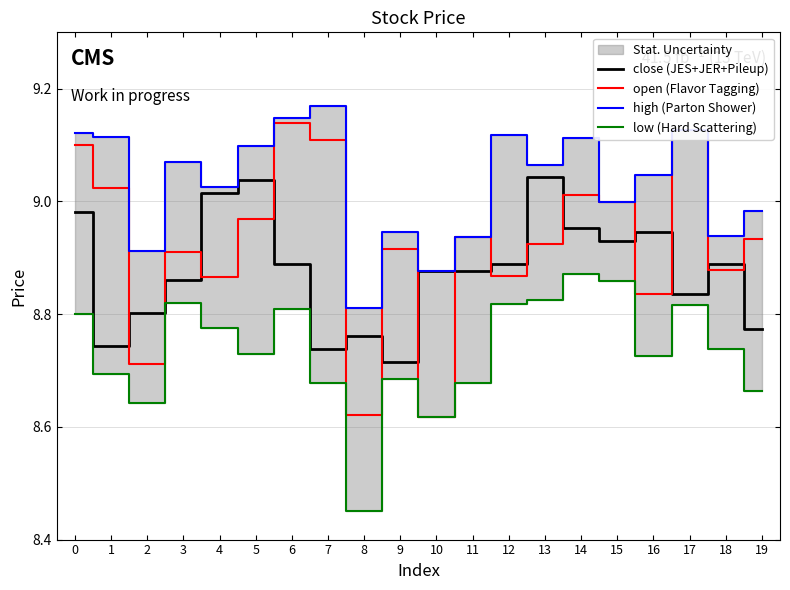

Read the high (Parton Shower) value at 3.

9.1